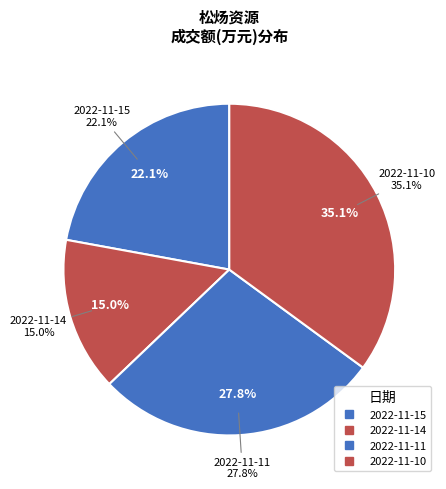

Which category has the biggest portion of the pie?

2022-11-10